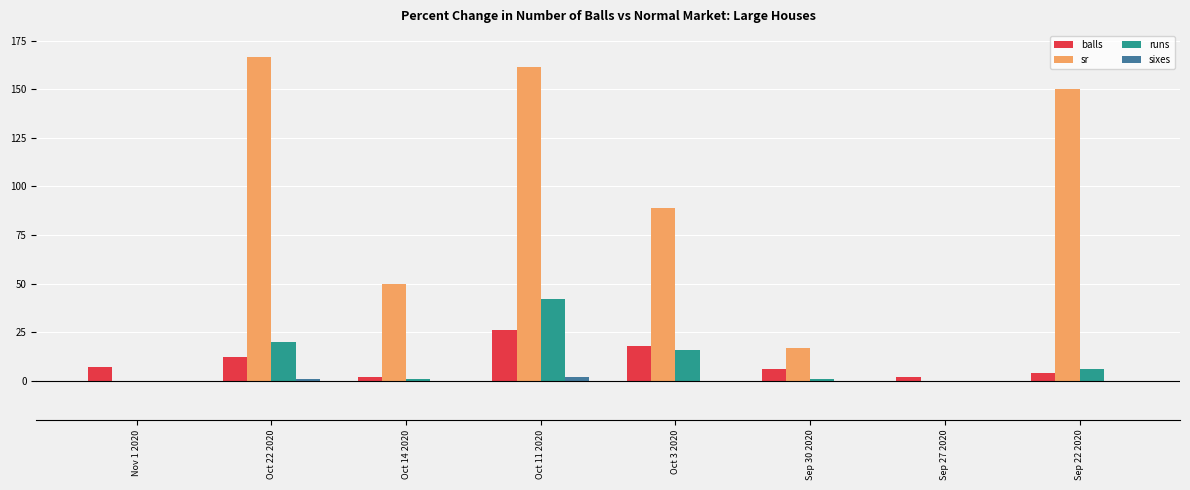

Reading left to right, transcribe all the data shown in this chart.

balls: 7.0	12.0	2.0	26.0	18.0	6.0	2.0	4.0
sr: 0.0	166.7	50.0	161.5	88.9	16.7	0.0	150.0
runs: 0.0	20.0	1.0	42.0	16.0	1.0	0.0	6.0
sixes: 0.0	1.0	0.0	2.0	0.0	0.0	0.0	0.0